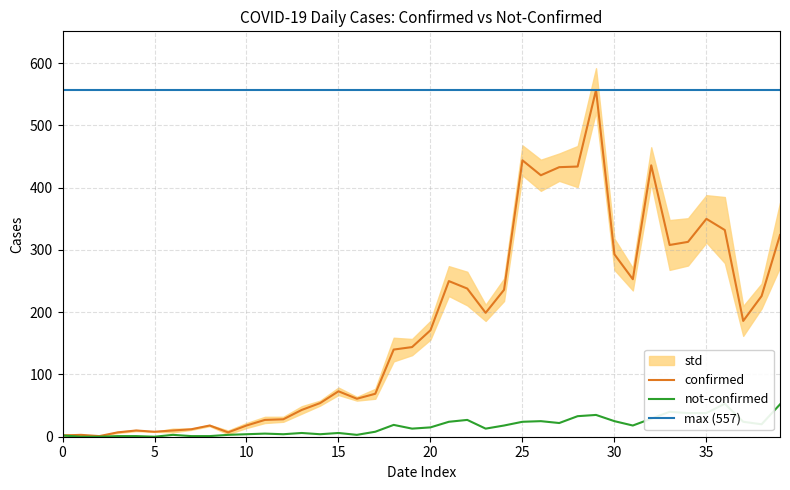

The confirmed series shows 171 at 20. True or false?

True